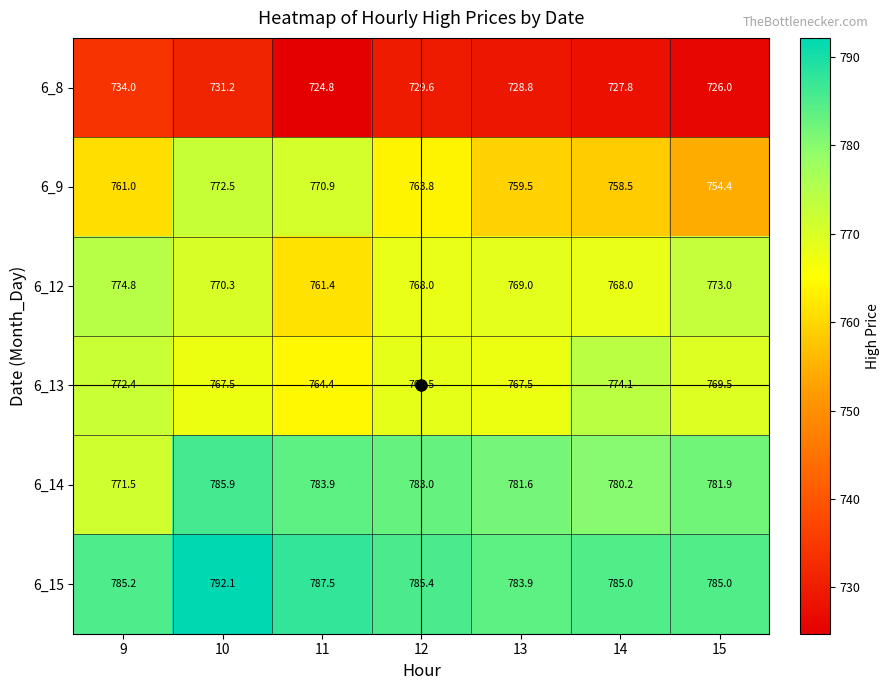

What is the approximate value of 6_13 at 9?

772.4